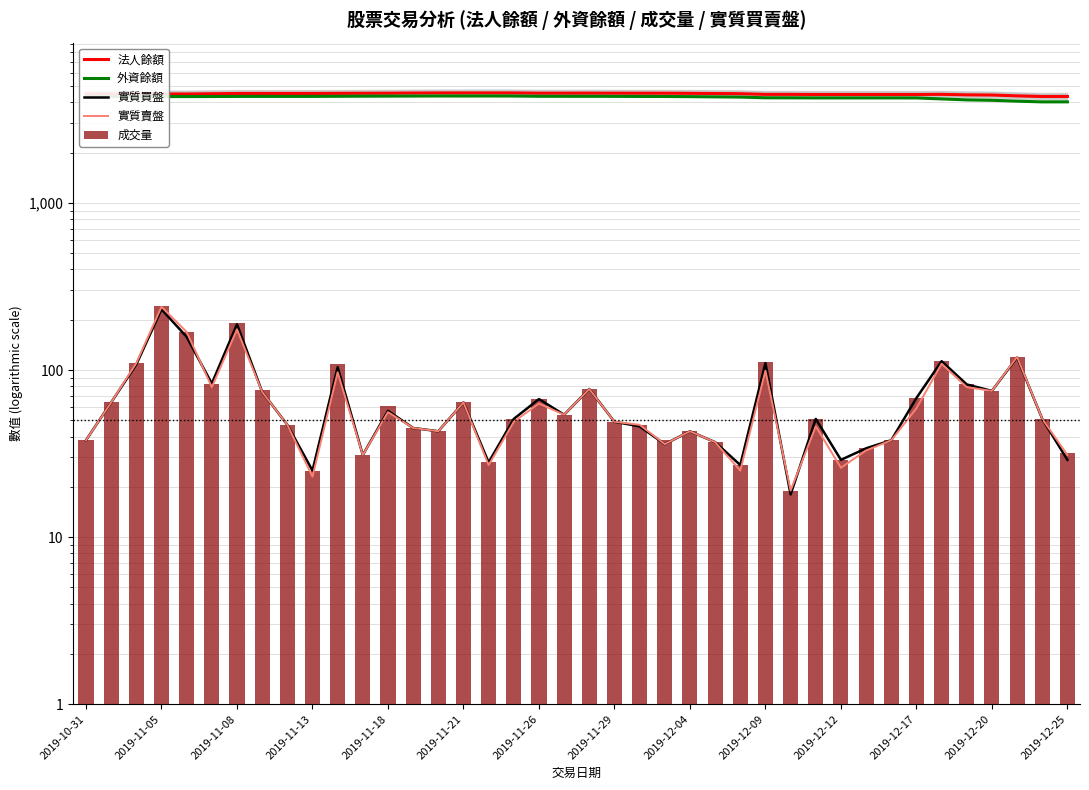

What is the difference between the highest and lowest values at 2019-11-18?

4332